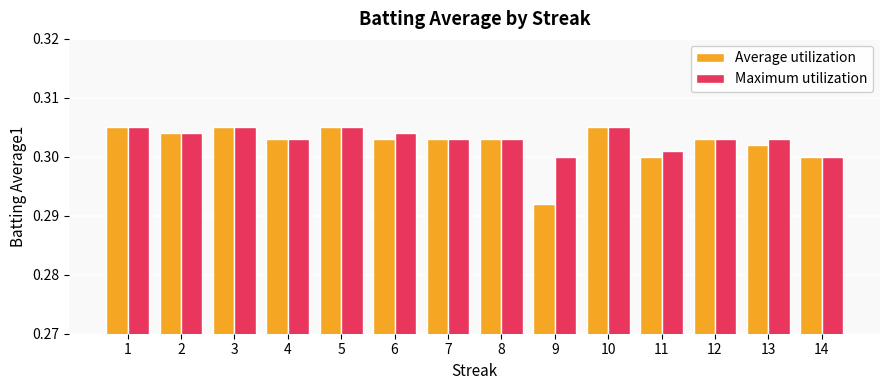

Which series has the widest spread of values?

Average utilization